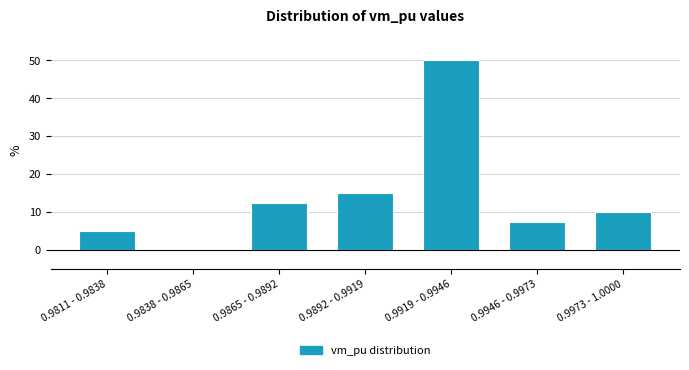

Reading left to right, what are all the values shown in this chart?

0.9811 - 0.9838=5.0	0.9838 - 0.9865=0.0	0.9865 - 0.9892=12.5	0.9892 - 0.9919=15.0	0.9919 - 0.9946=50.0	0.9946 - 0.9973=7.5	0.9973 - 1.0000=10.0